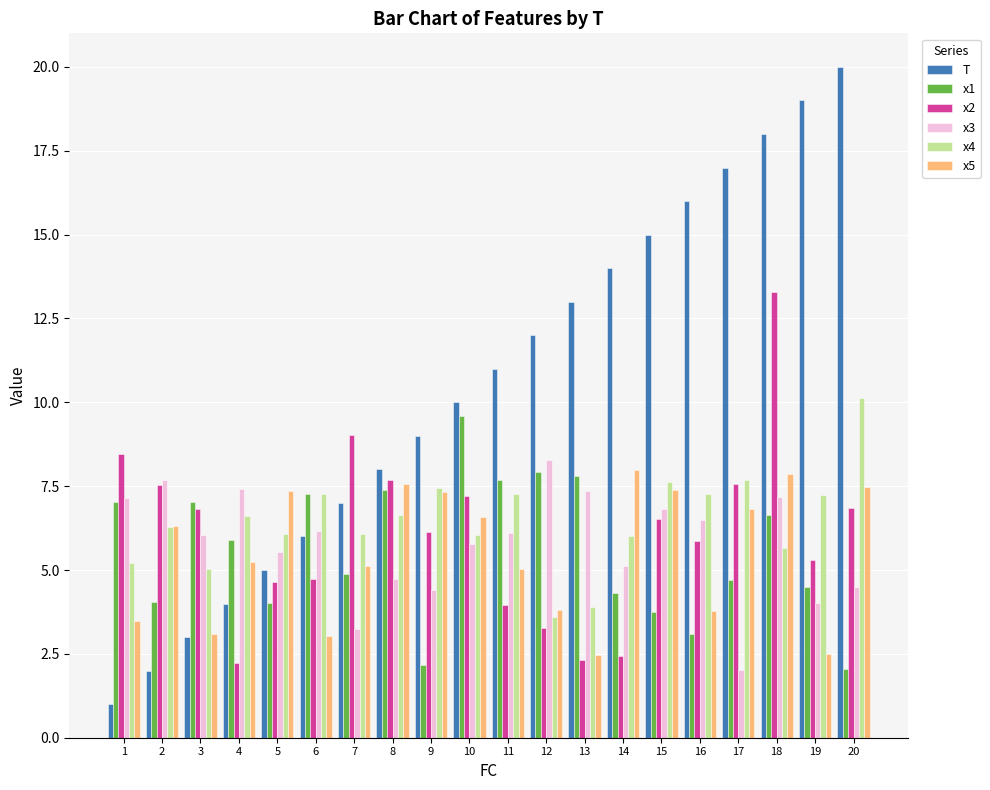

Are the bars grouped side by side (vs. stacked)?

Yes